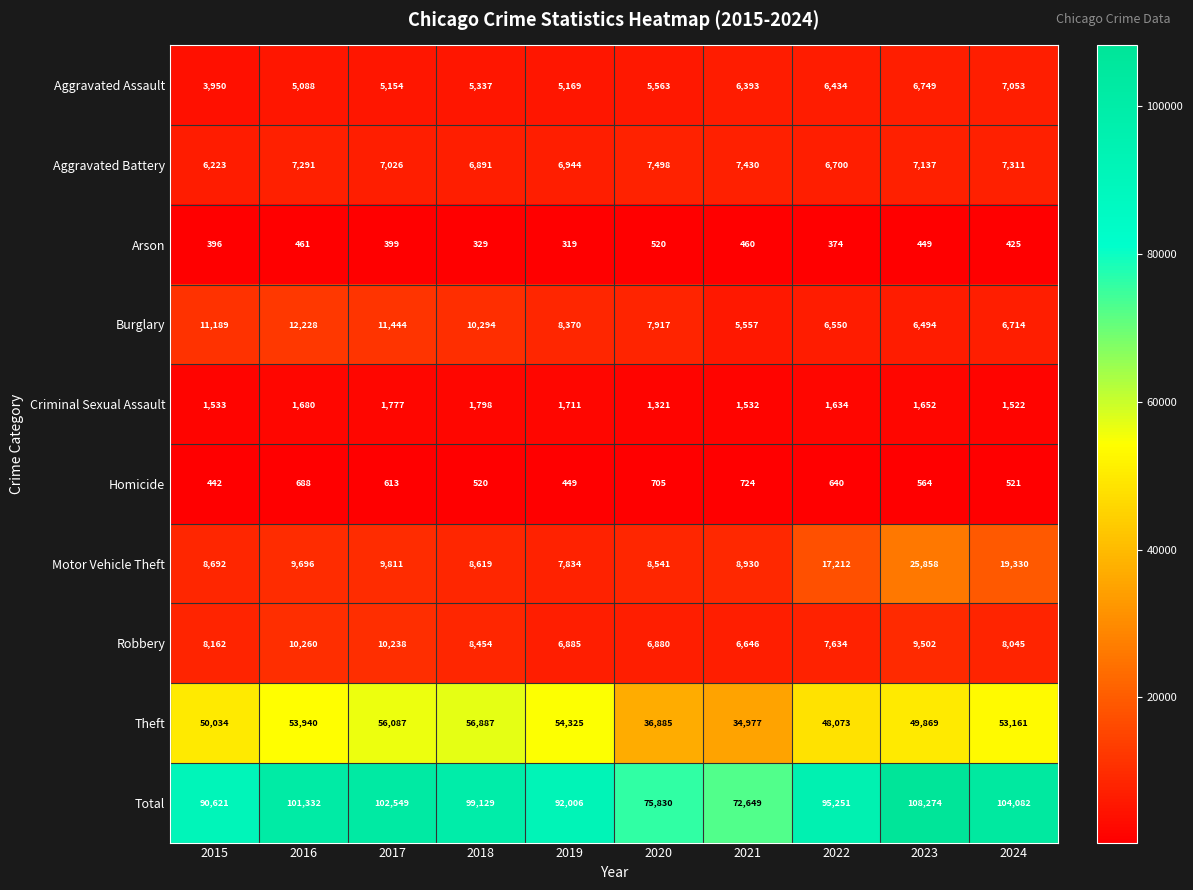

What is the difference between the highest and lowest values at 2021?

72189